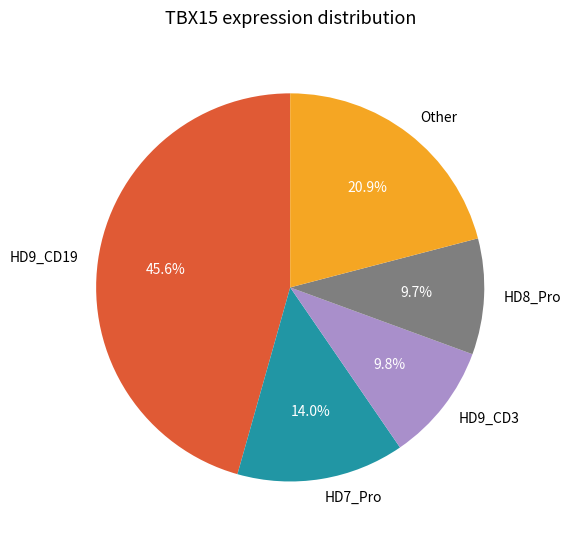

Which slice is the largest?

HD9_CD19